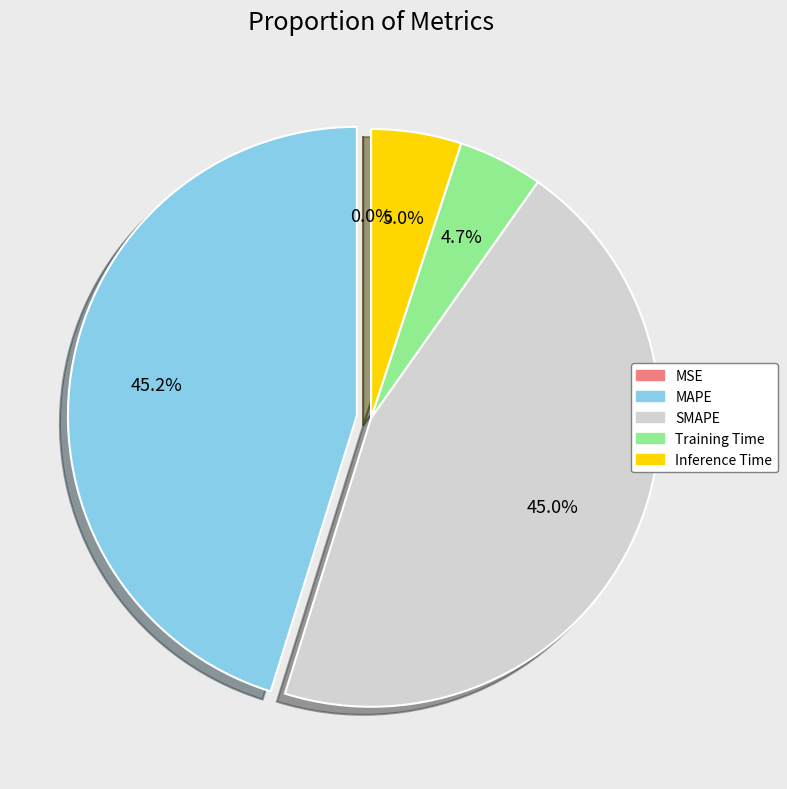

True or false: Inference Time accounts for 16% of the total.

False